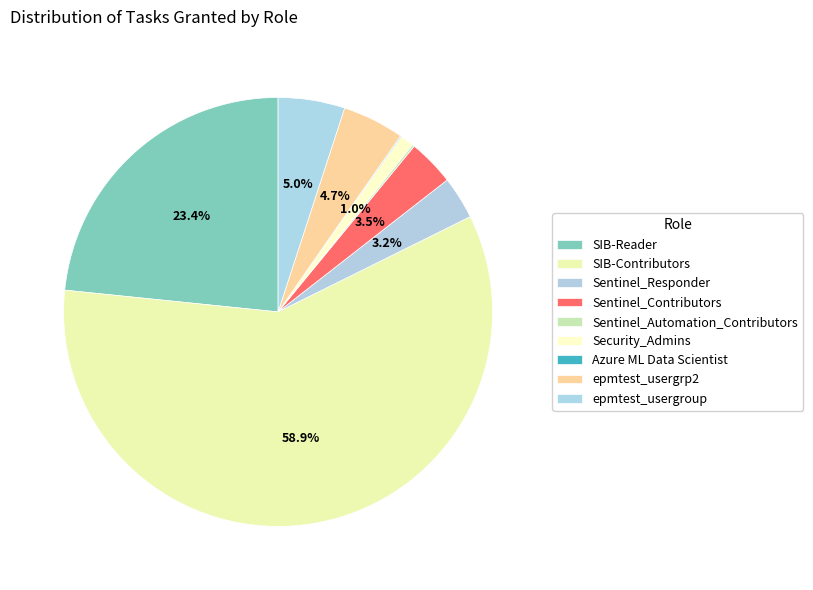

To the nearest percent, what is the combined percentage of Security_Admins and Sentinel_Responder?

4%